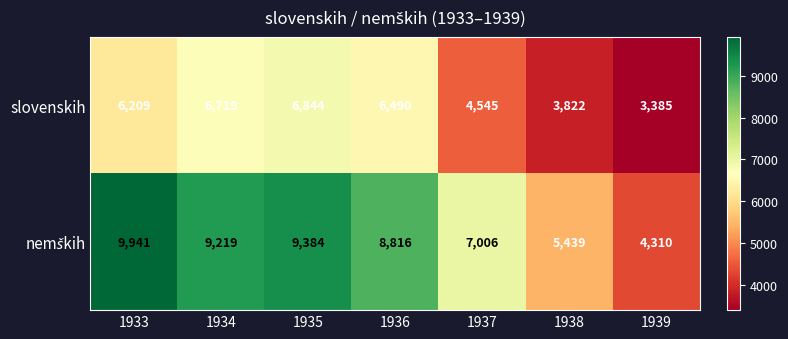

The slovenskih series shows 1876 at 1936. True or false?

False